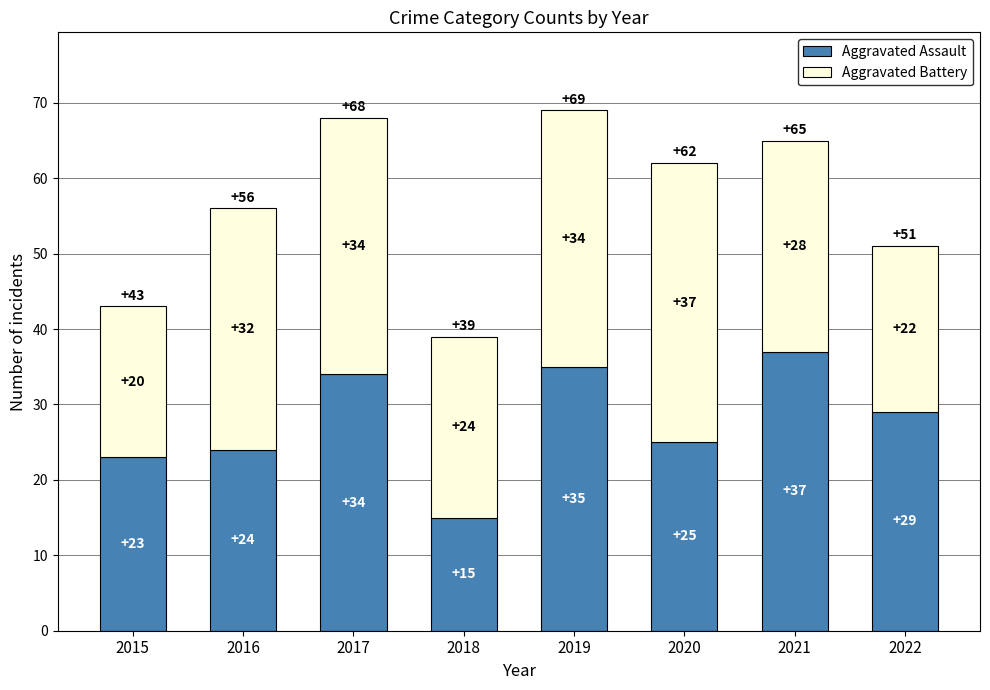

Reading left to right, transcribe the values for Aggravated Assault.

23	24	34	15	35	25	37	29